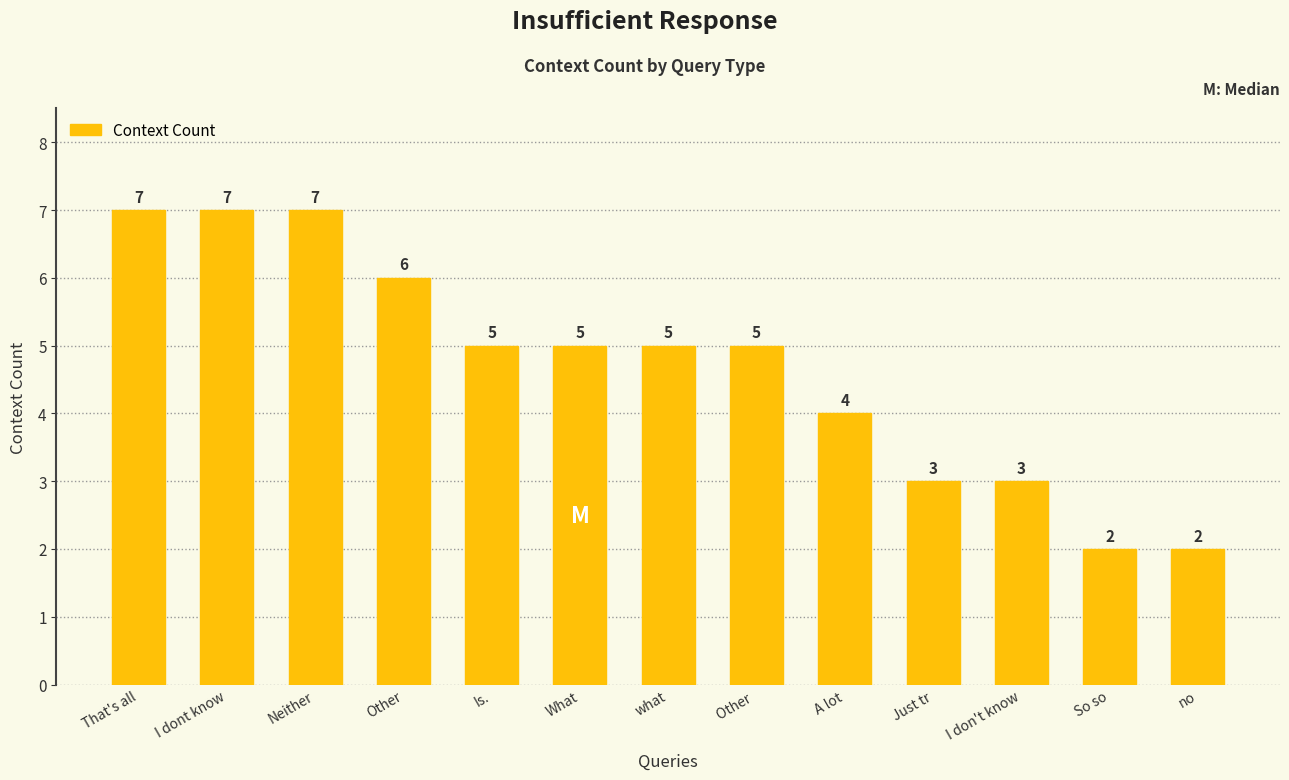

The value at I dont know is 7. True or false?

True